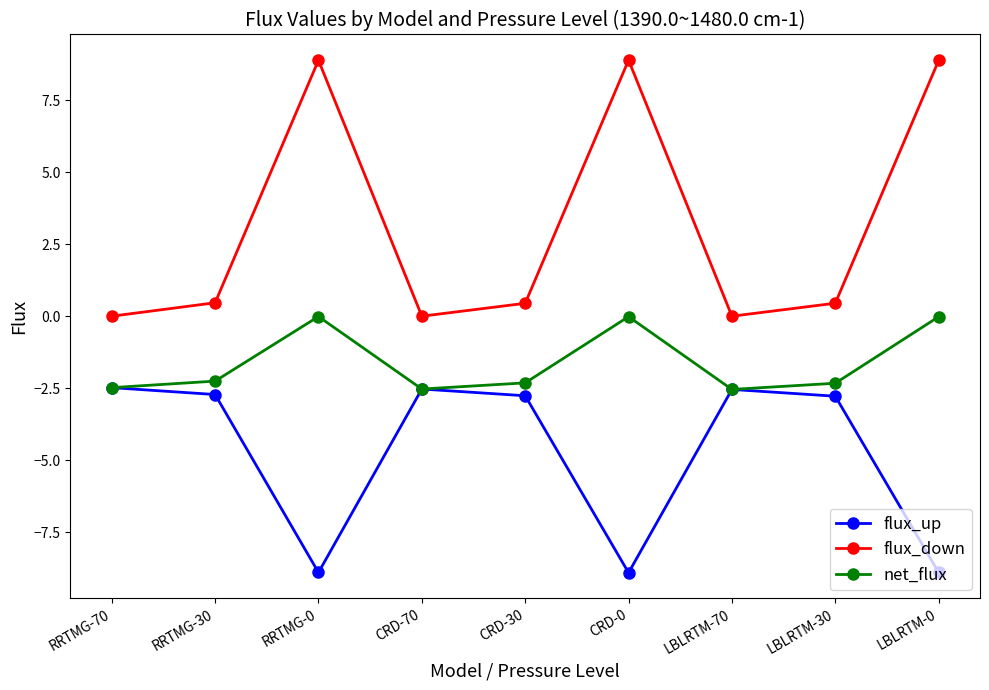

True or false: flux_up and flux_down cross at least once.

False